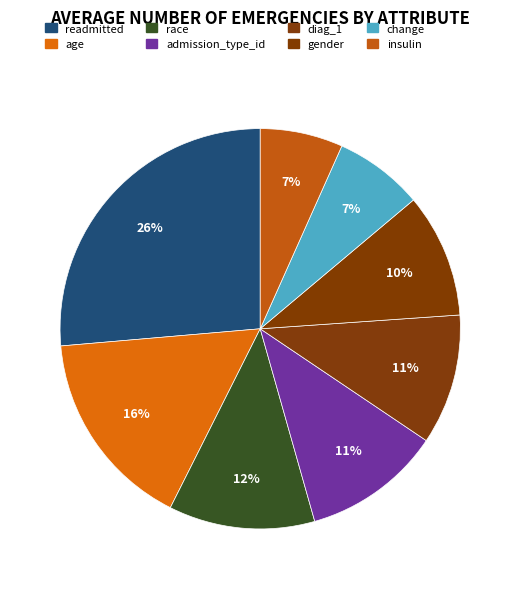

The age slice represents 10% of the pie. True or false?

False